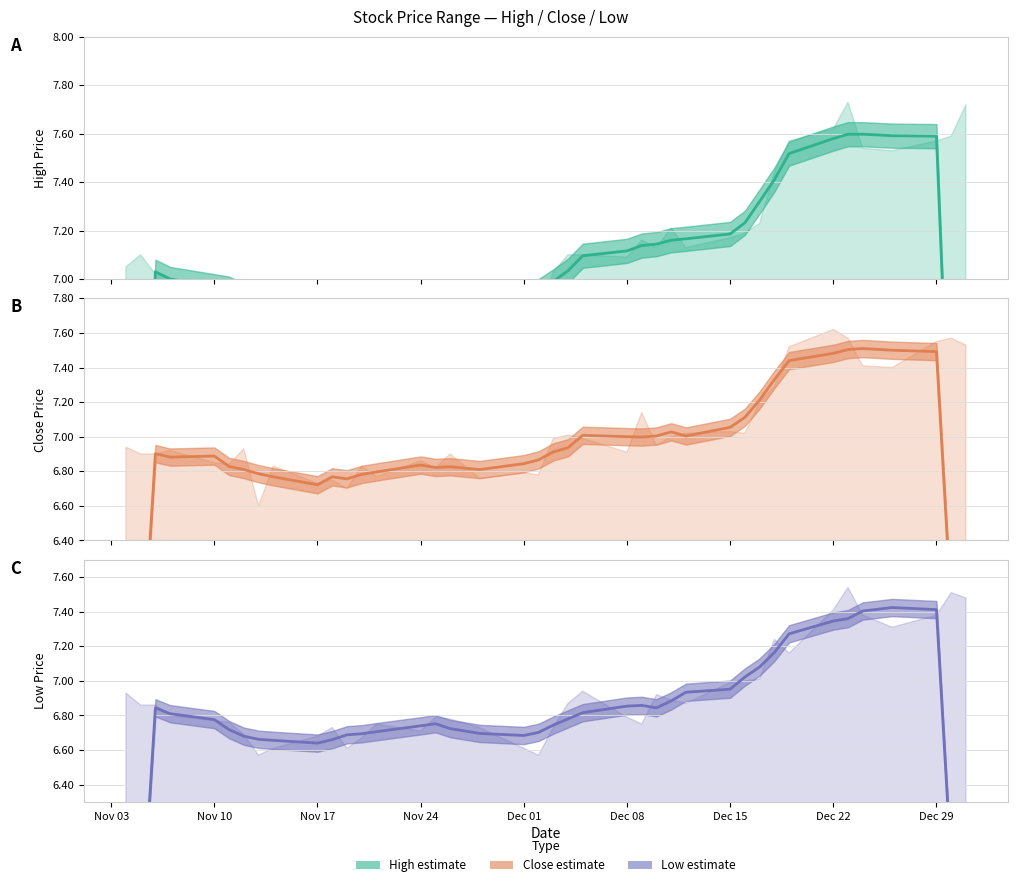

Which series has the largest range (max minus min)?

High (estimate)